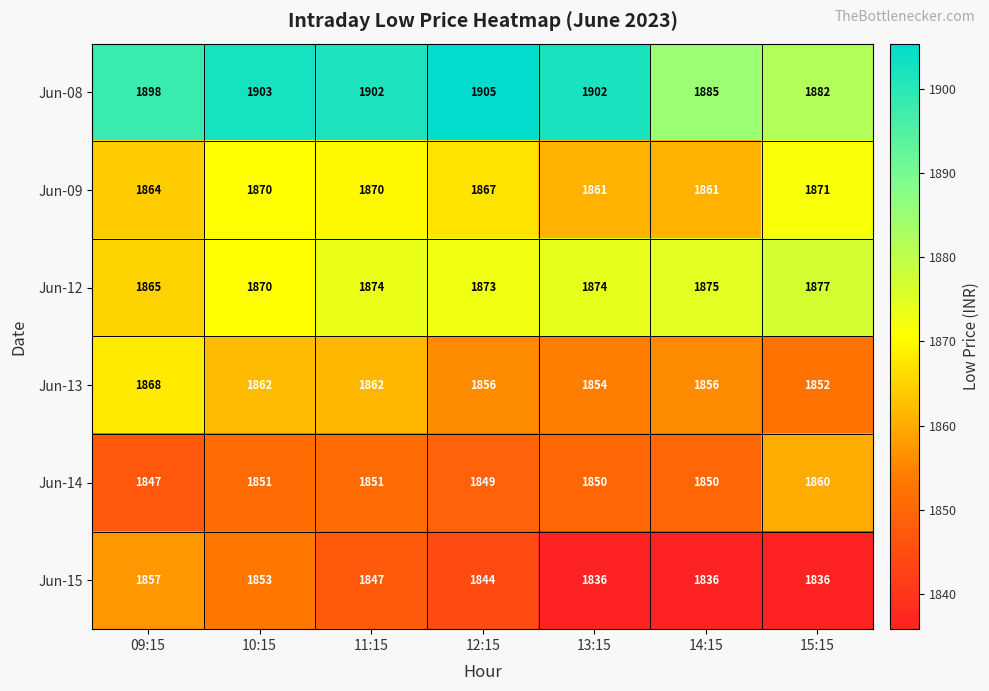

Which series has the largest total across all categories?

Jun-08